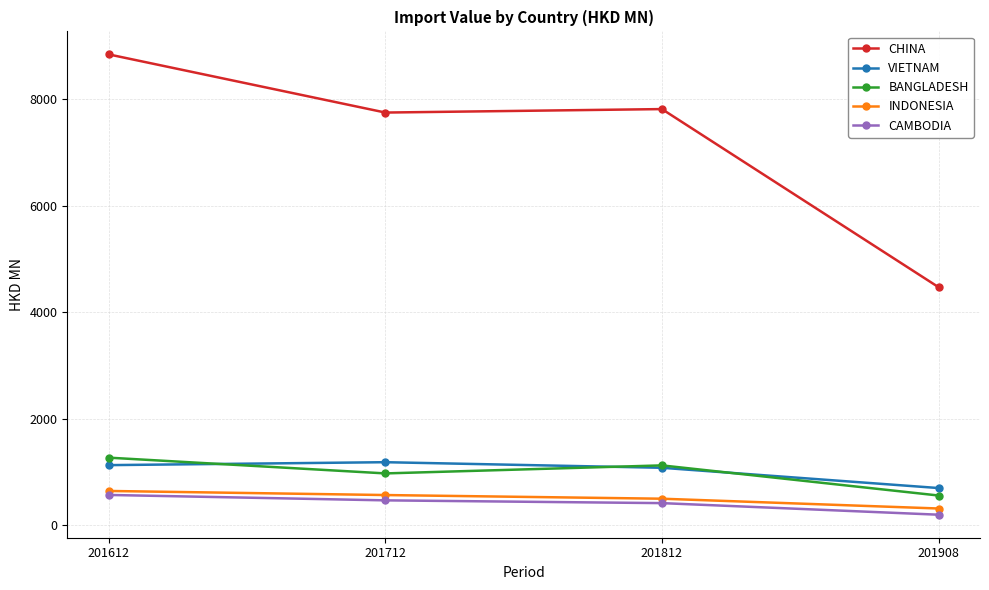

True or false: INDONESIA has more than 2 points higher than both neighbors.

False